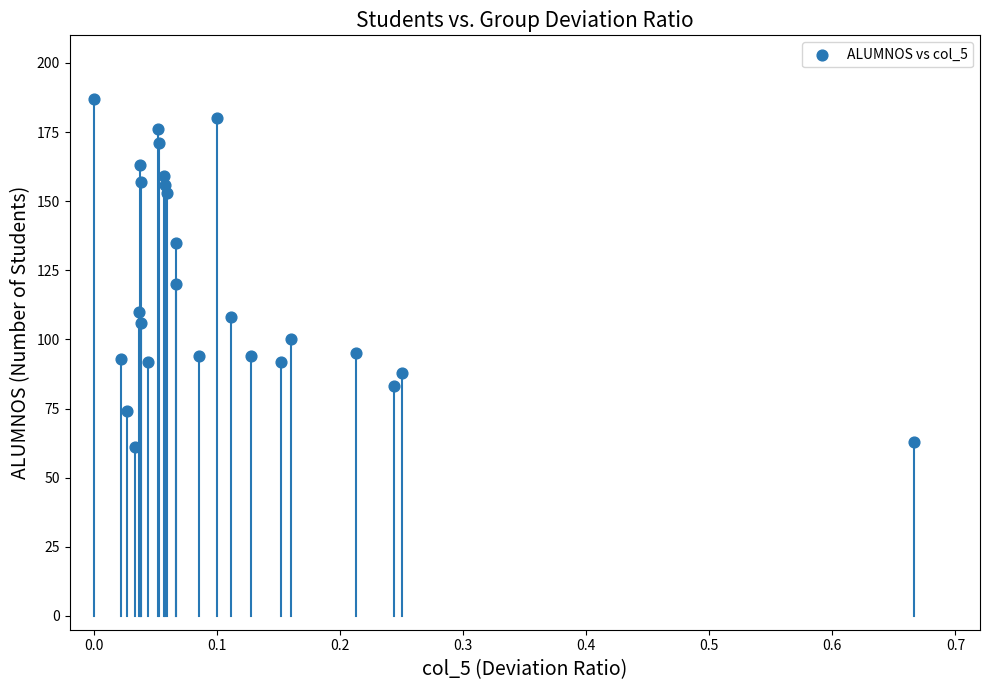

What Y value in the scatter plot is closest to 124?

120